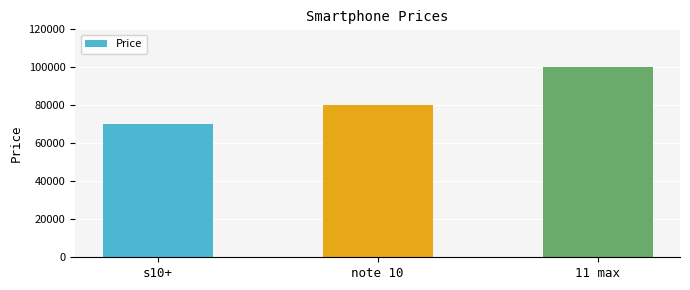

What is the approximate value at 11 max, to the nearest 50?

100000